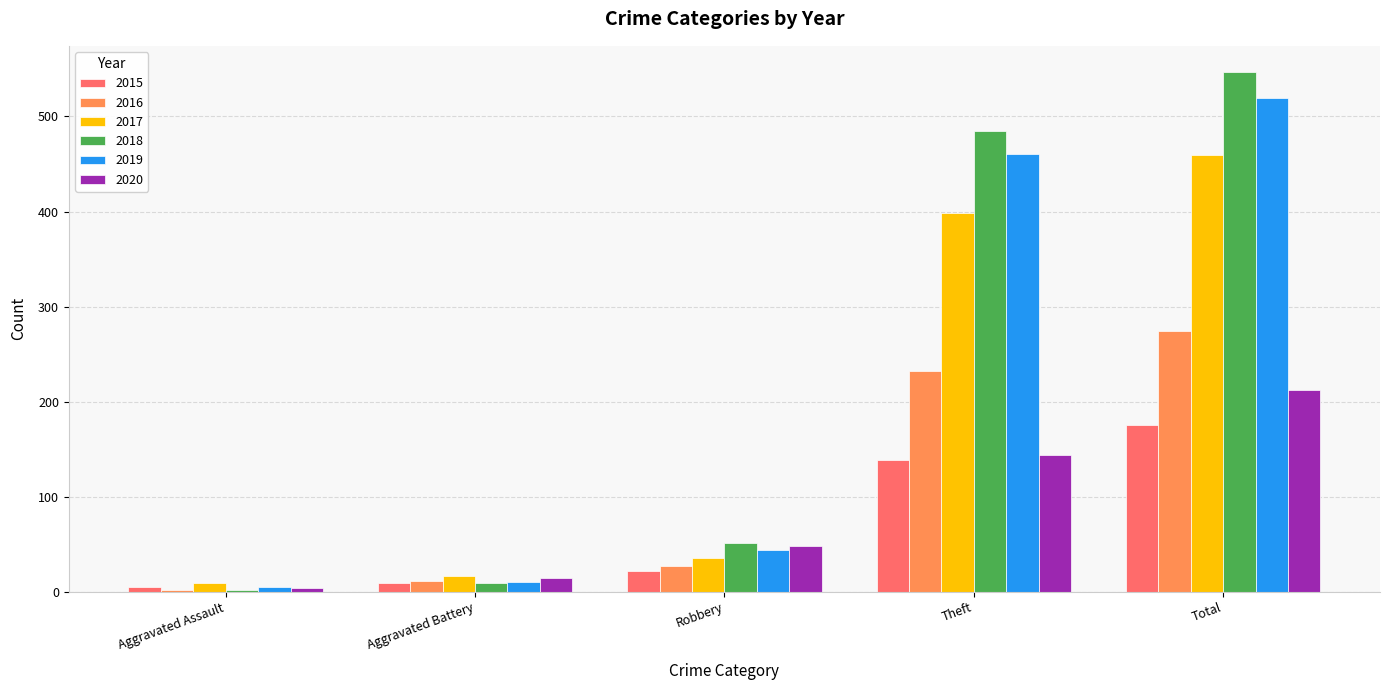

Which series has the largest range (max minus min)?

2018